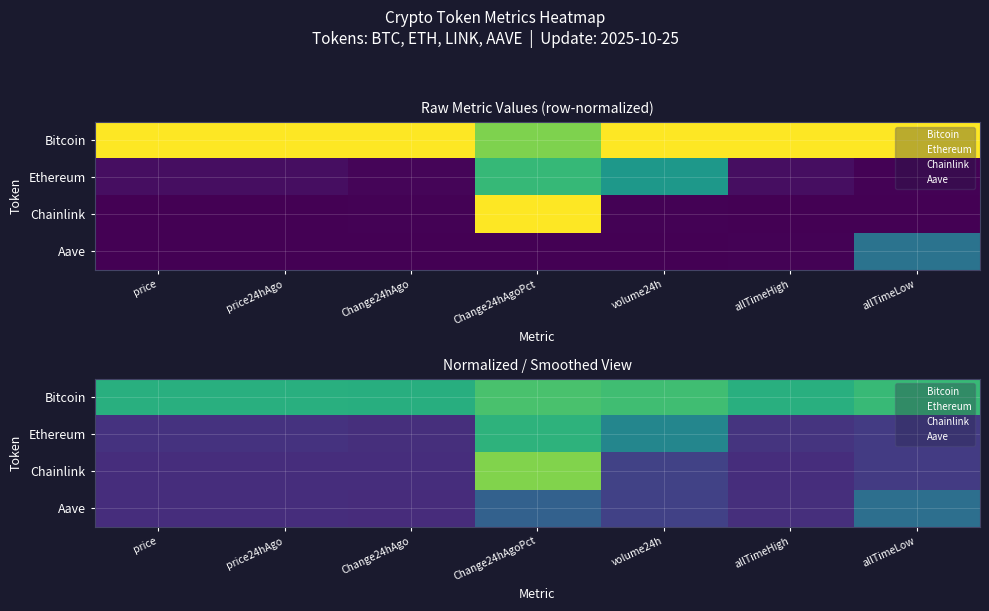

At which category is the sum across all series the highest?

Change24hAgoPct